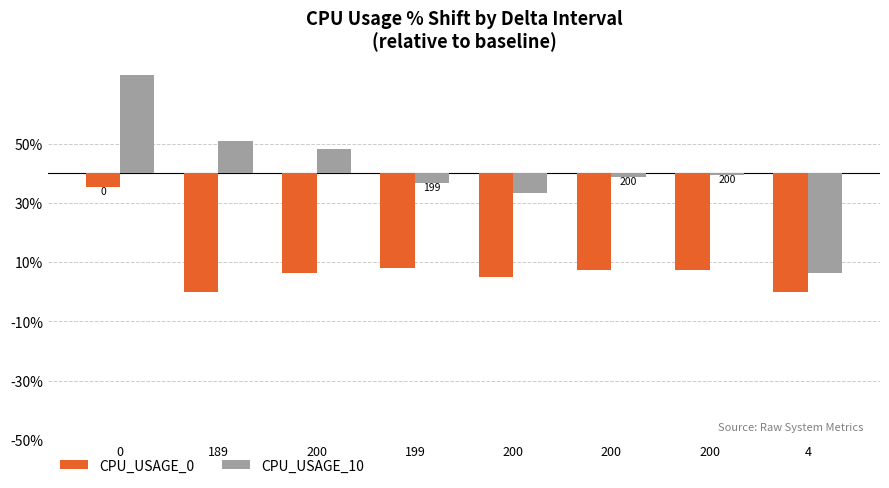

Does the chart contain stacked bars?

No